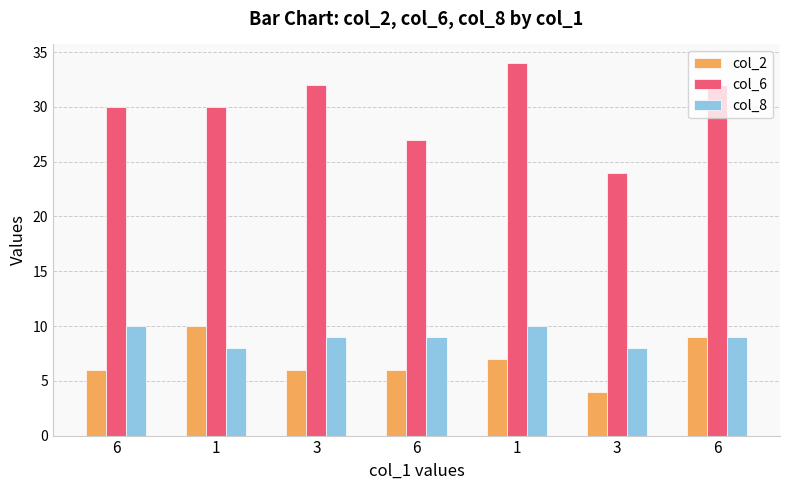

What is the label of the 6th bar from the right?

1